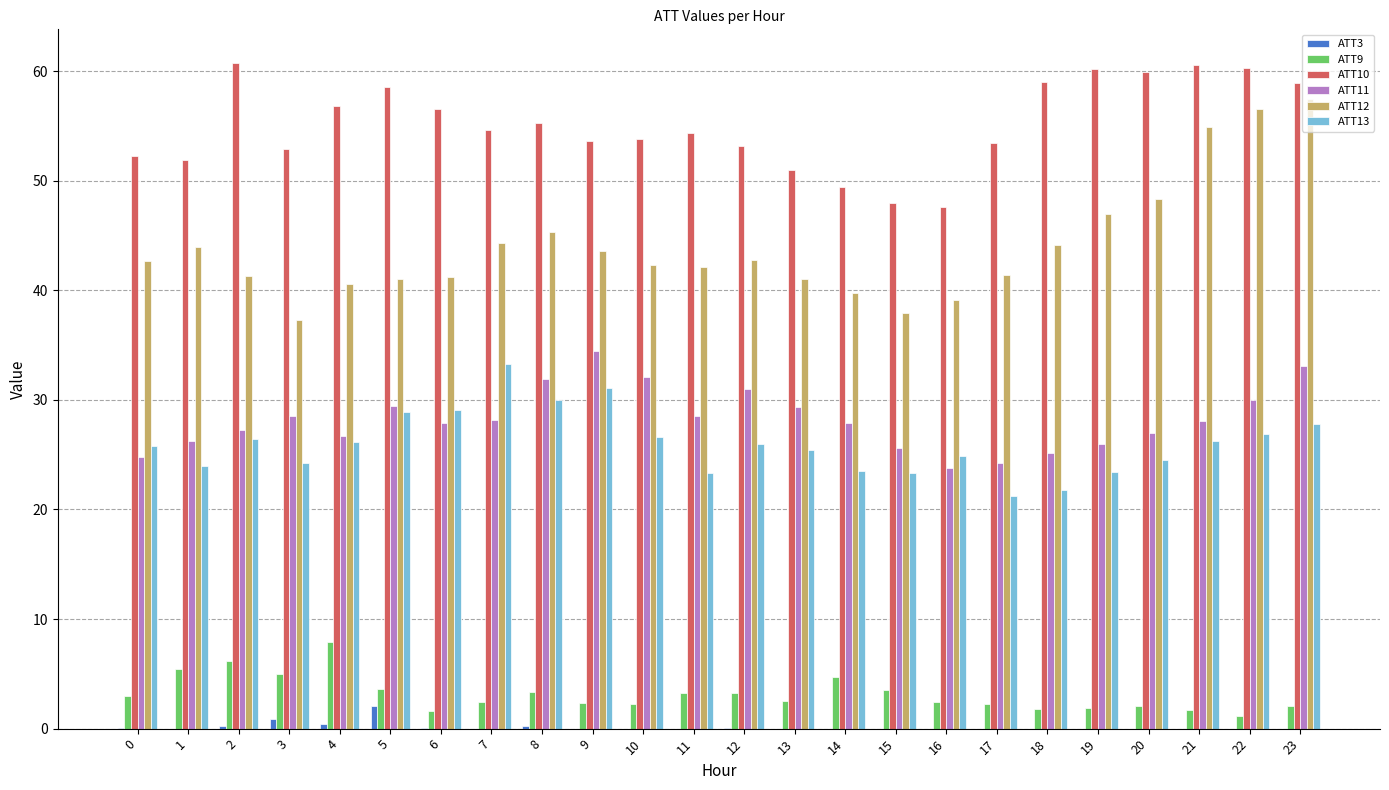

The value of ATT10 at 17 is 53.4. True or false?

True